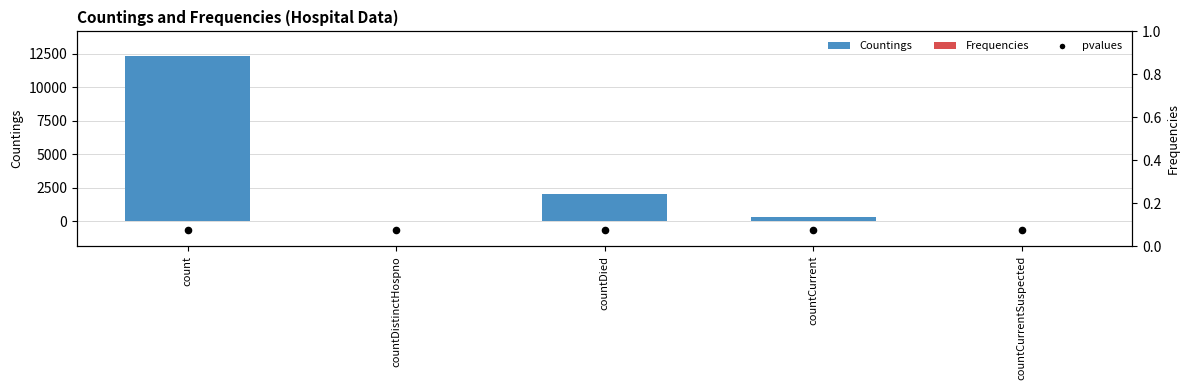

Which series has the largest total across all categories?

Countings